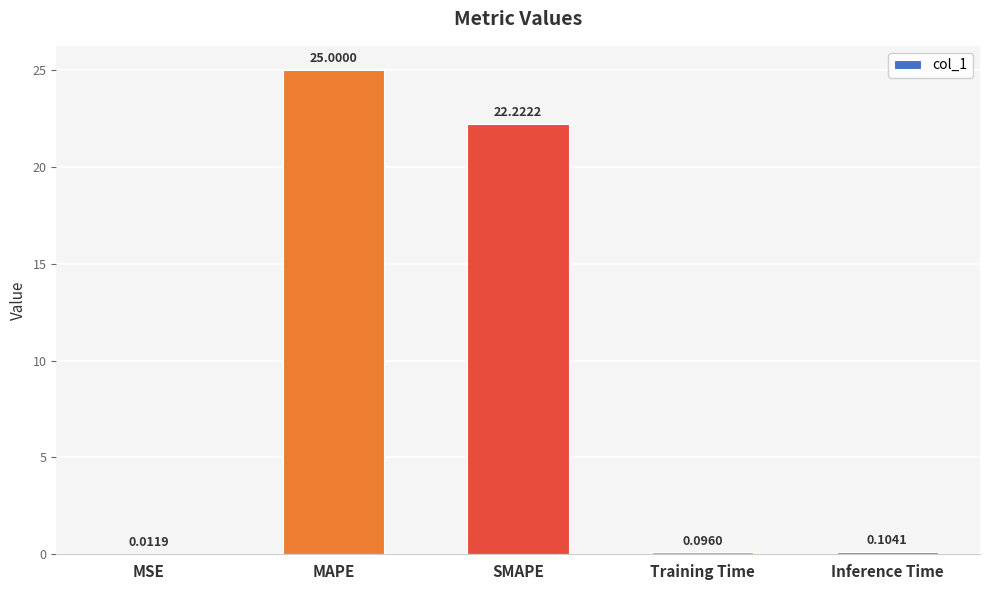

At which label is the value closest to 12?

SMAPE